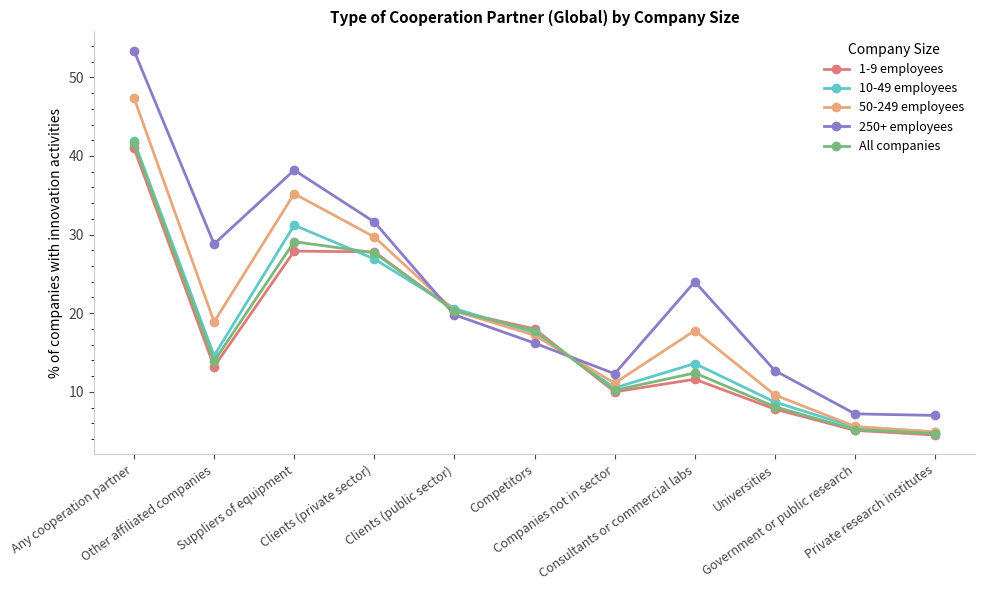

At which category does All companies reach its first local peak?

Suppliers of equipment